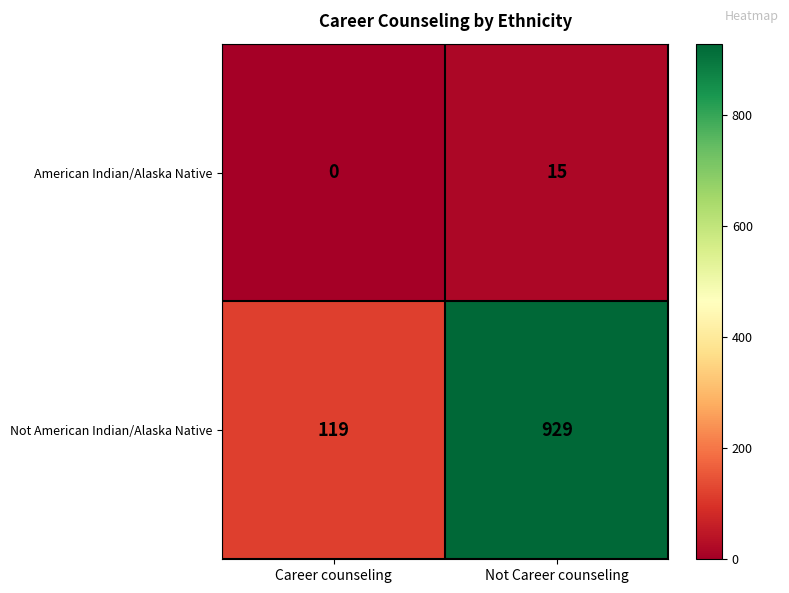

What is the difference between the maximum and minimum values in the Not American Indian/Alaska Native series?

810